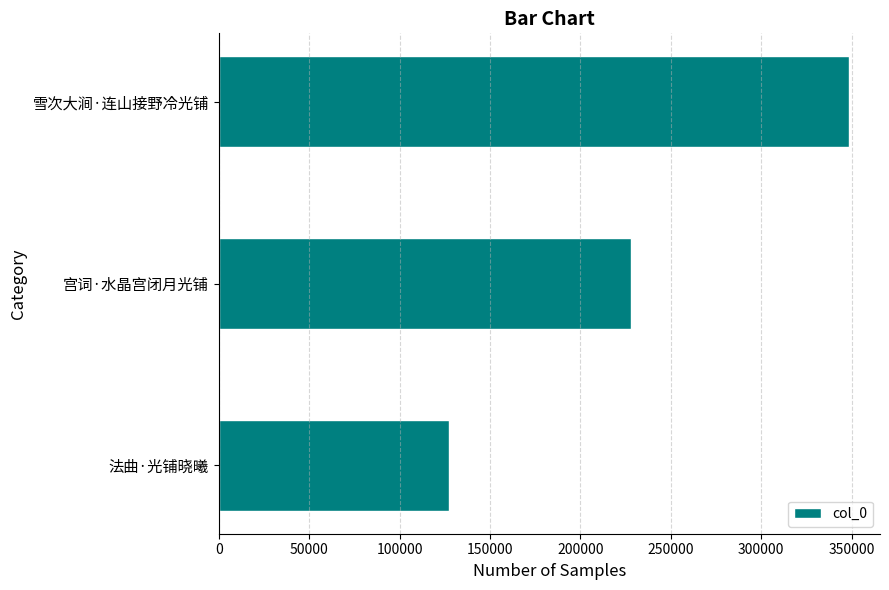

Which category has the lowest value across all series?

法曲·光铺晓曦